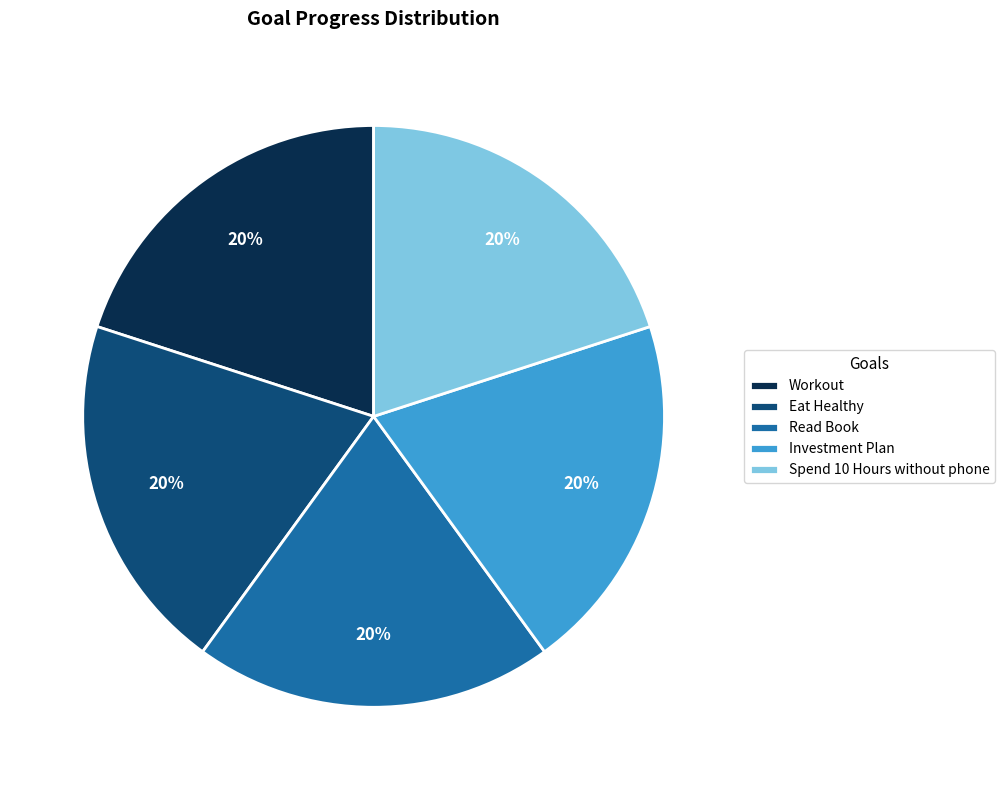

Is the sum of Eat Healthy and Spend 10 Hours without phone greater than half?

No